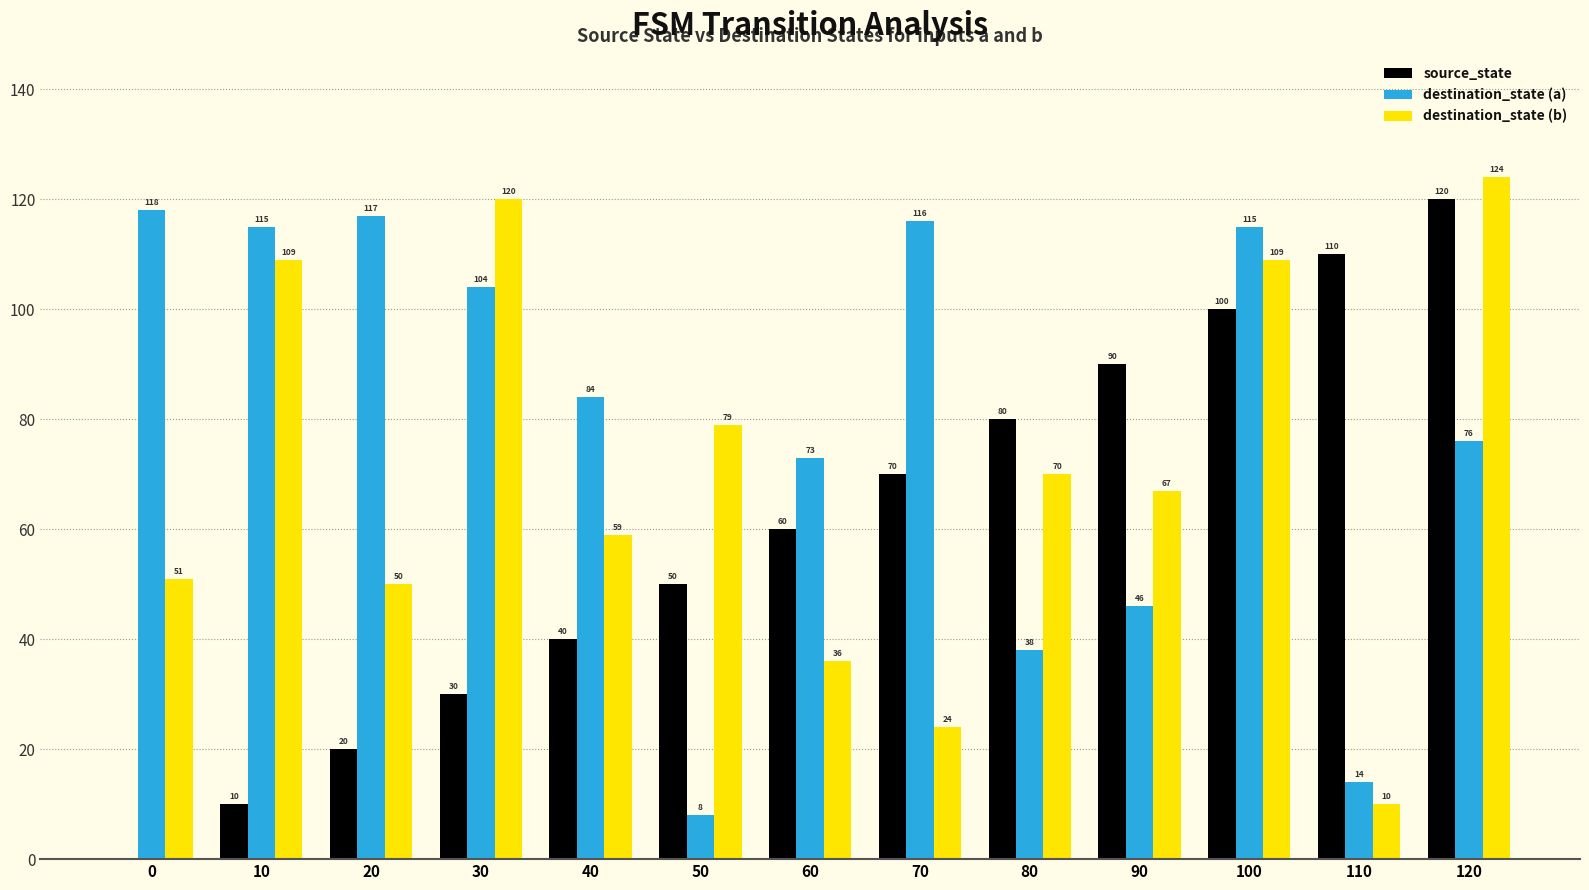

Which series has the widest spread of values?

source_state